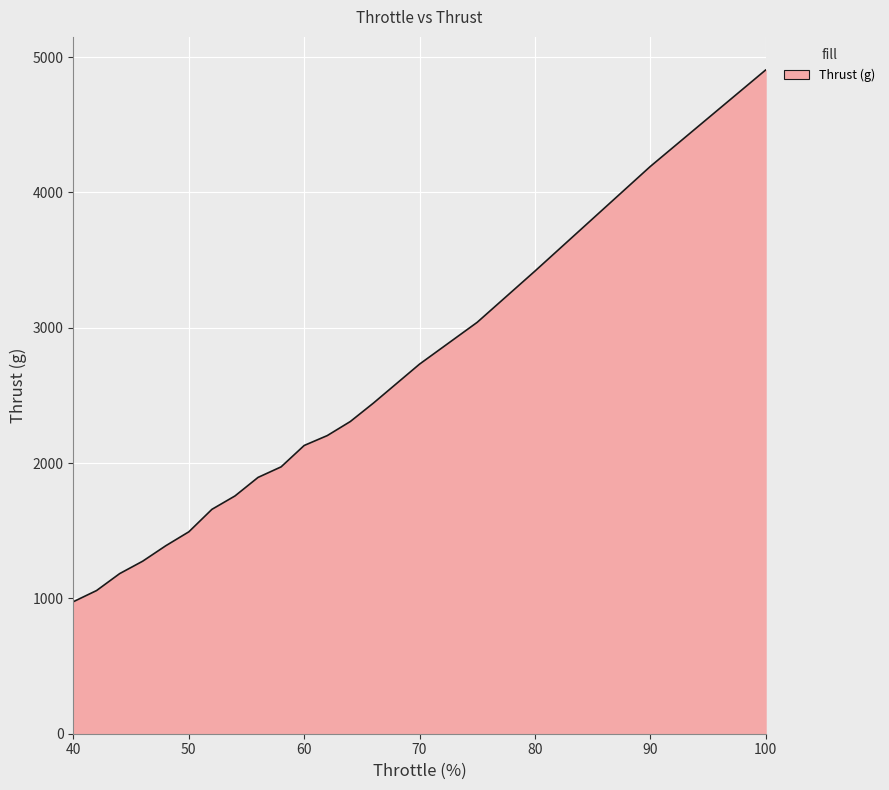

Reading left to right, list all the values displayed in this chart.

976	1058	1183	1275	1389	1492	1658	1757	1894	1972	2130	2203	2307	2443	2587	2731	3040	3418	4191	4904